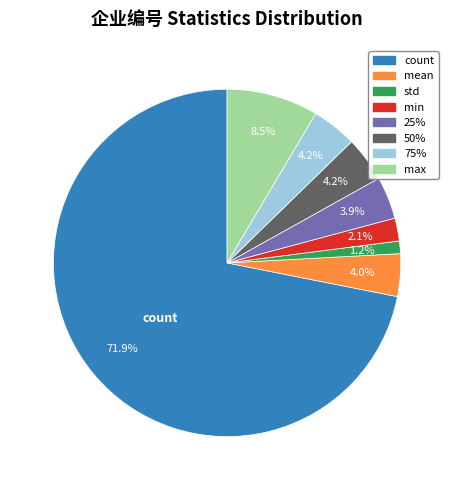

How many segments does this pie chart have?

8